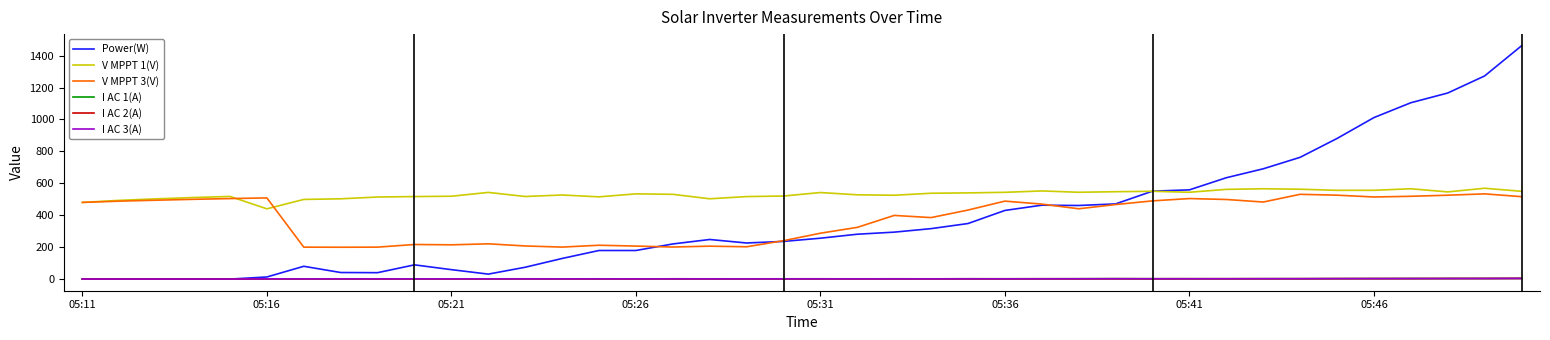

True or false: I AC 2(A) and V MPPT 1(V) intersect in this chart.

False